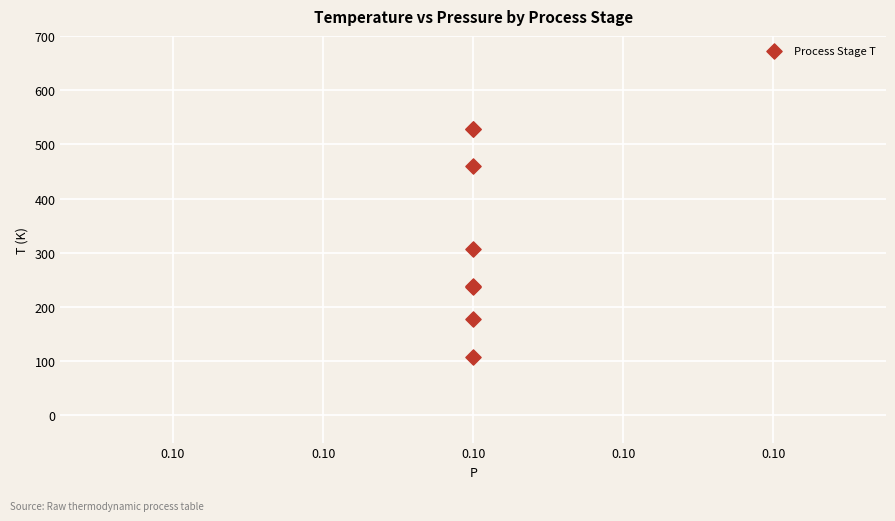

What Y value in the scatter plot is closest to 317?

306.3